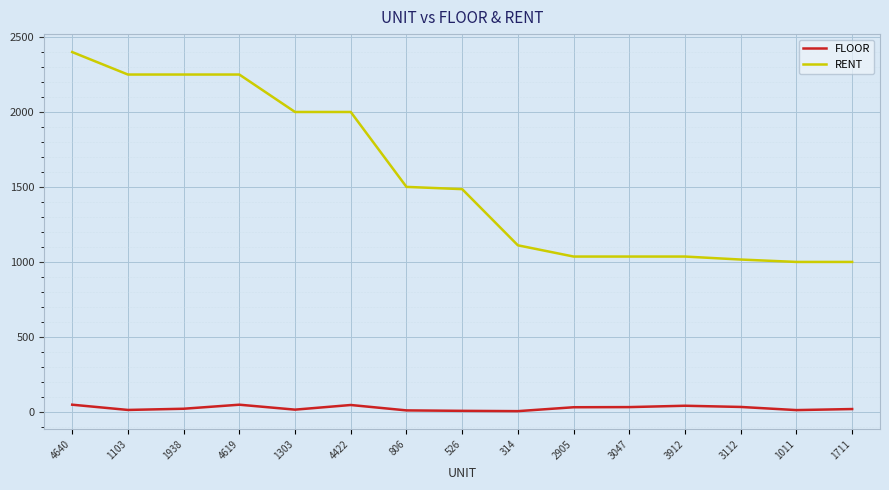

True or false: FLOOR and RENT intersect in this chart.

False